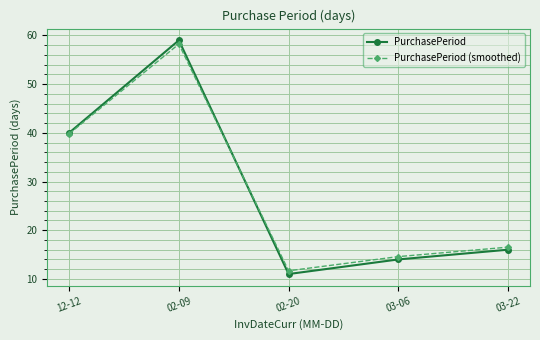

What is the greatest value displayed?

59.0